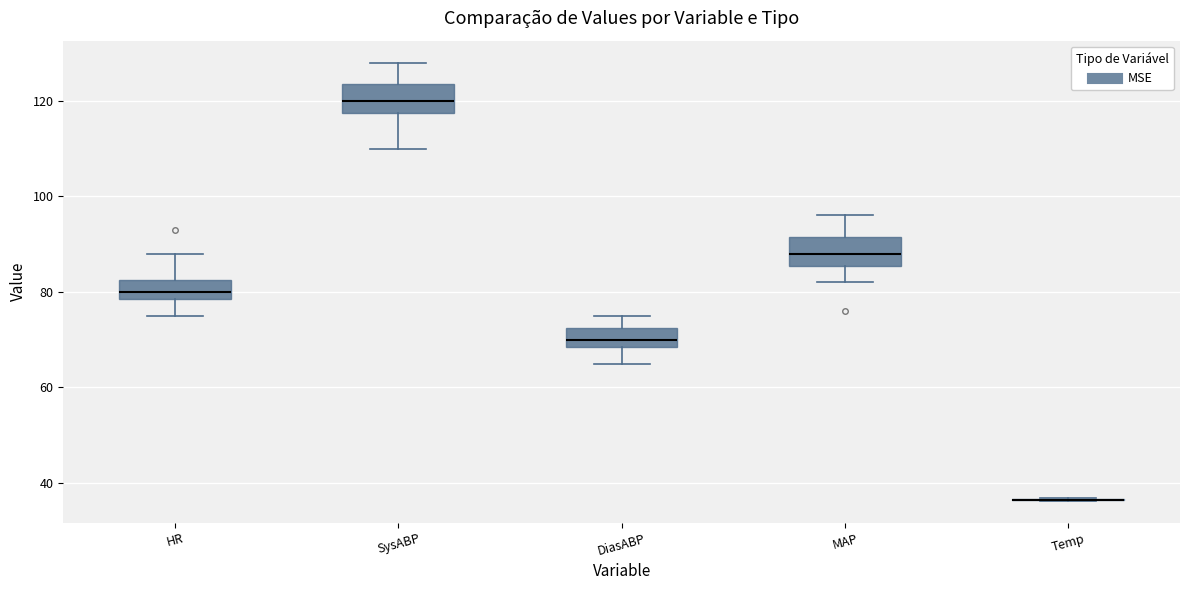

Reading left to right, transcribe this box plot: for each box, give where its median line is, the range the box spans, and where its two whiskers end, as read against the y-axis. The values are not printed on the chart, so give them approximately, as read against the axis.

HR: median 80, box 78 to 82, whiskers 76 to 88
SysABP: median 120, box 118 to 124, whiskers 110 to 128
DiasABP: median 70, box 68 to 72, whiskers 66 to 76
MAP: median 88, box 86 to 92, whiskers 82 to 96
Temp: box collapsed to a line at 36, whiskers 36 to 36